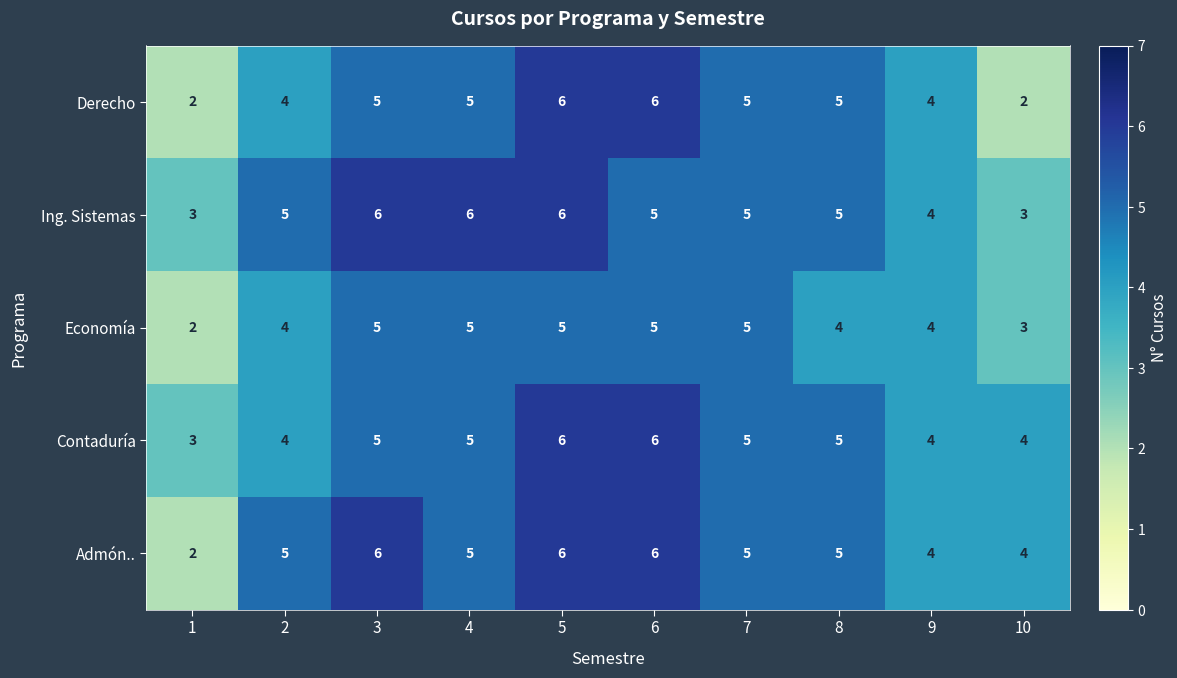

At how many categories does at least one series exceed 2?

10